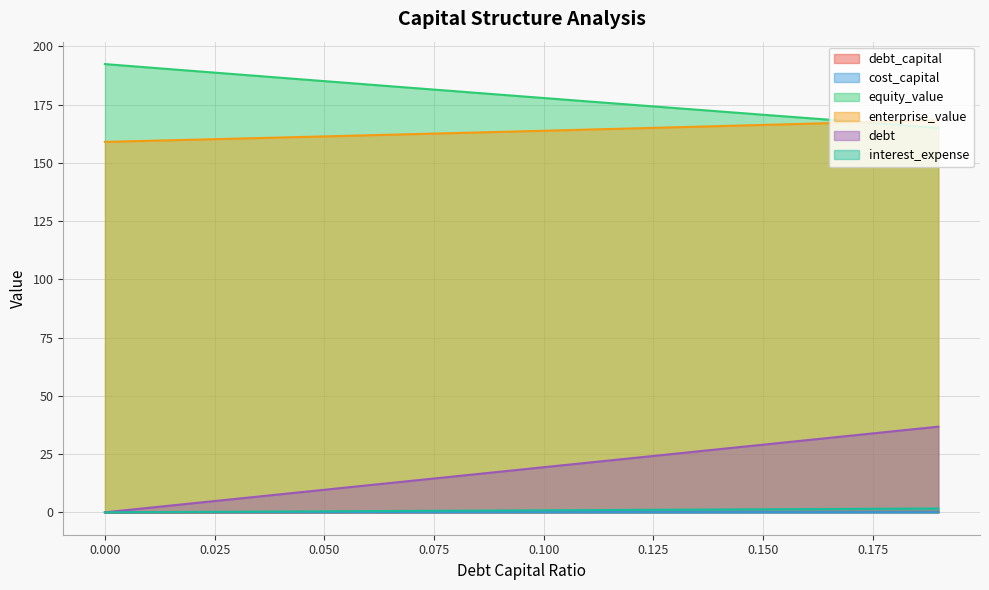

What are all the series names shown in the legend?

debt_capital, cost_capital, equity_value, enterprise_value, debt, interest_expense